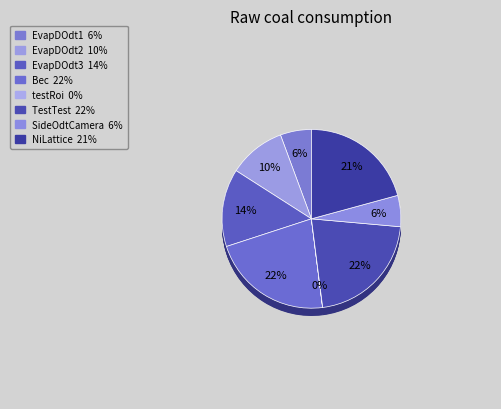

What is the smallest slice in the pie chart?

testRoi